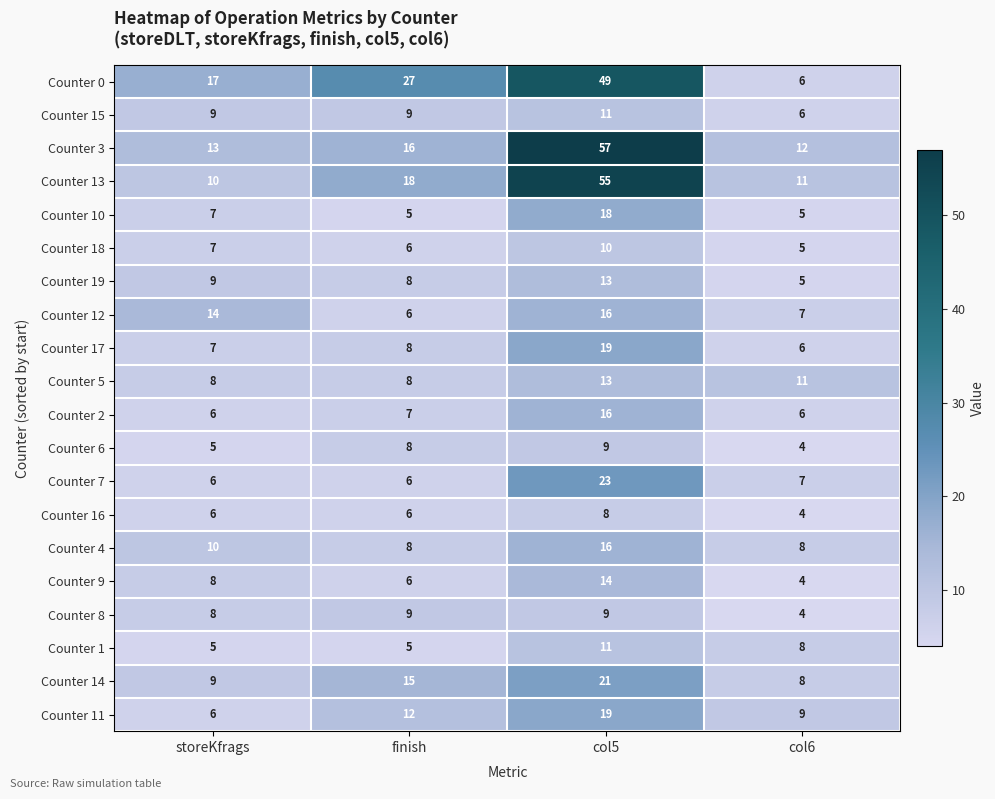

Where is Counter 12 nearest to the value 11?

storeKfrags